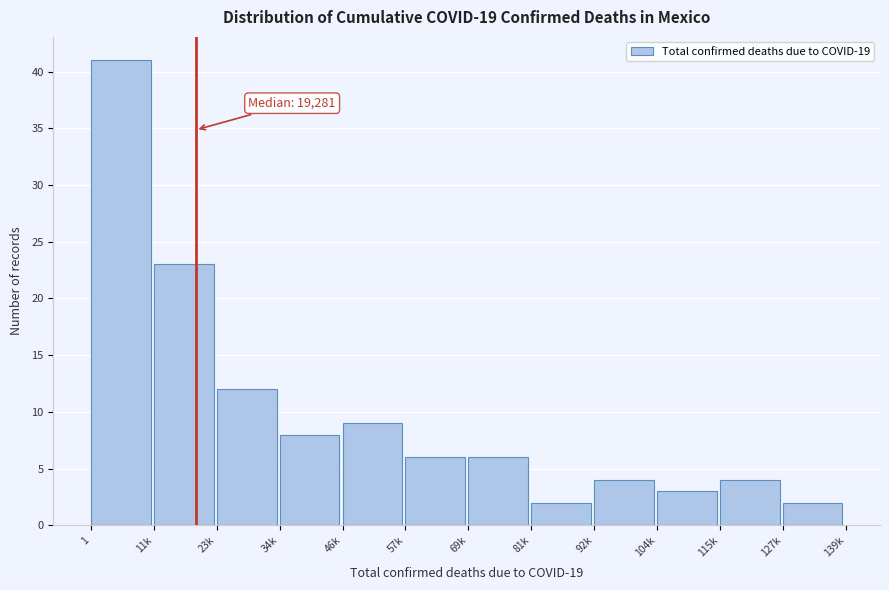

Reading left to right, extract all data points from this chart.

41	23	12	8	9	6	6	2	4	3	4	2